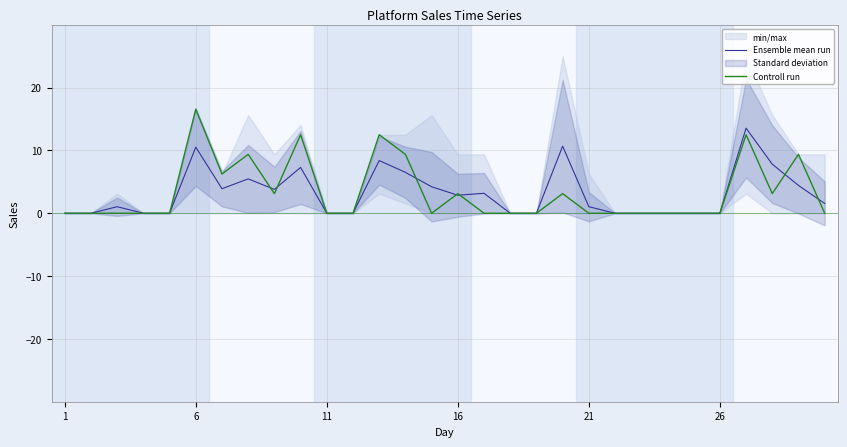

Is this an area chart (filled region under the line)?

No